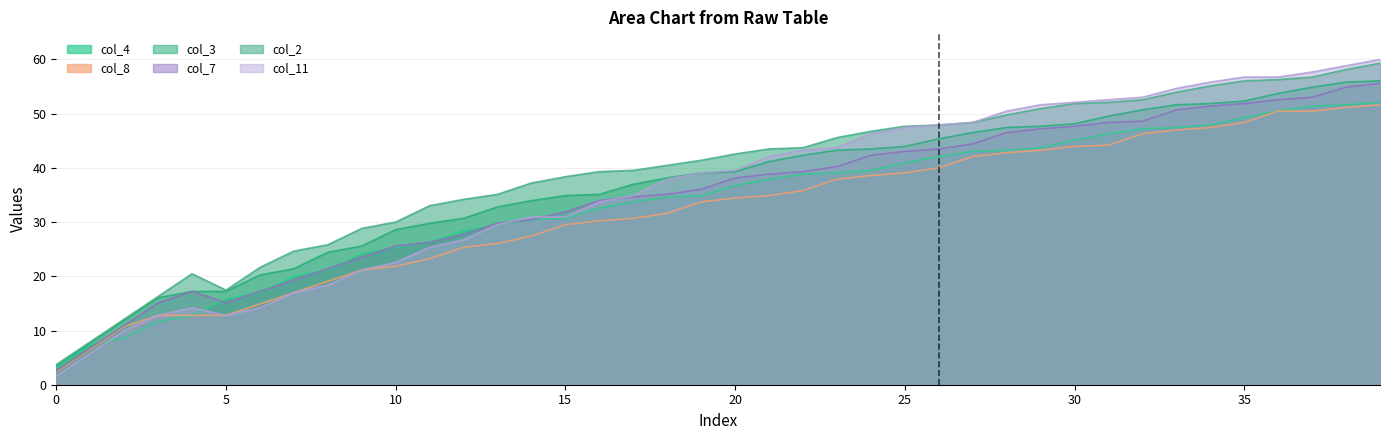

At 11, list the series in order from smallest to largest.

col_8, col_11, col_4, col_7, col_3, col_2